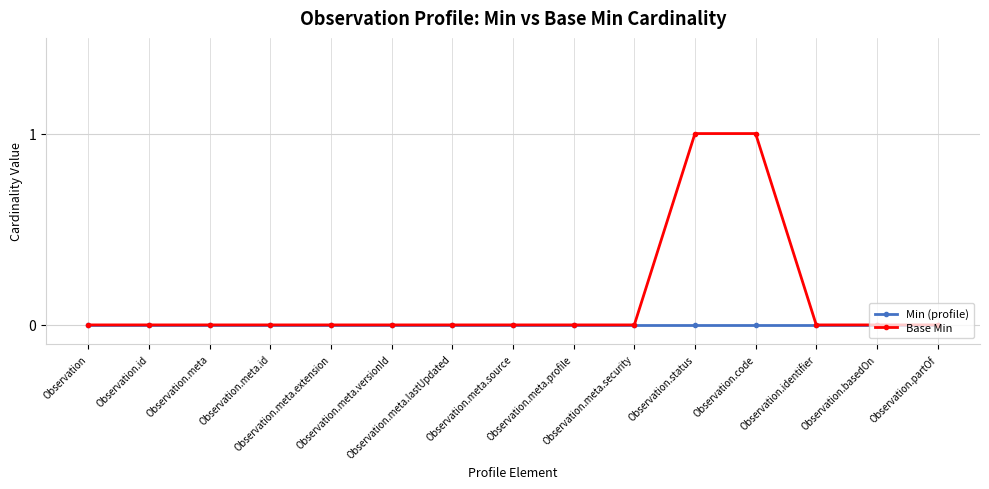

Which series has the largest total across all categories?

Base Min